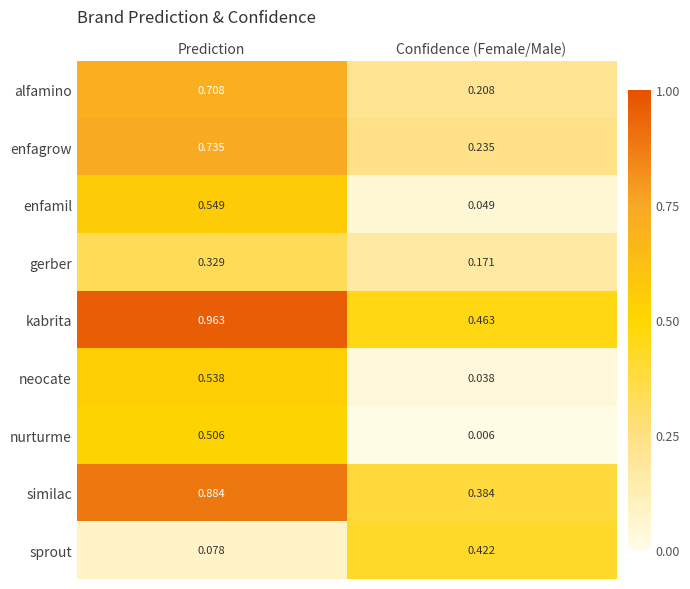

At which label is nurturme closest to 0?

Confidence (Female/Male)